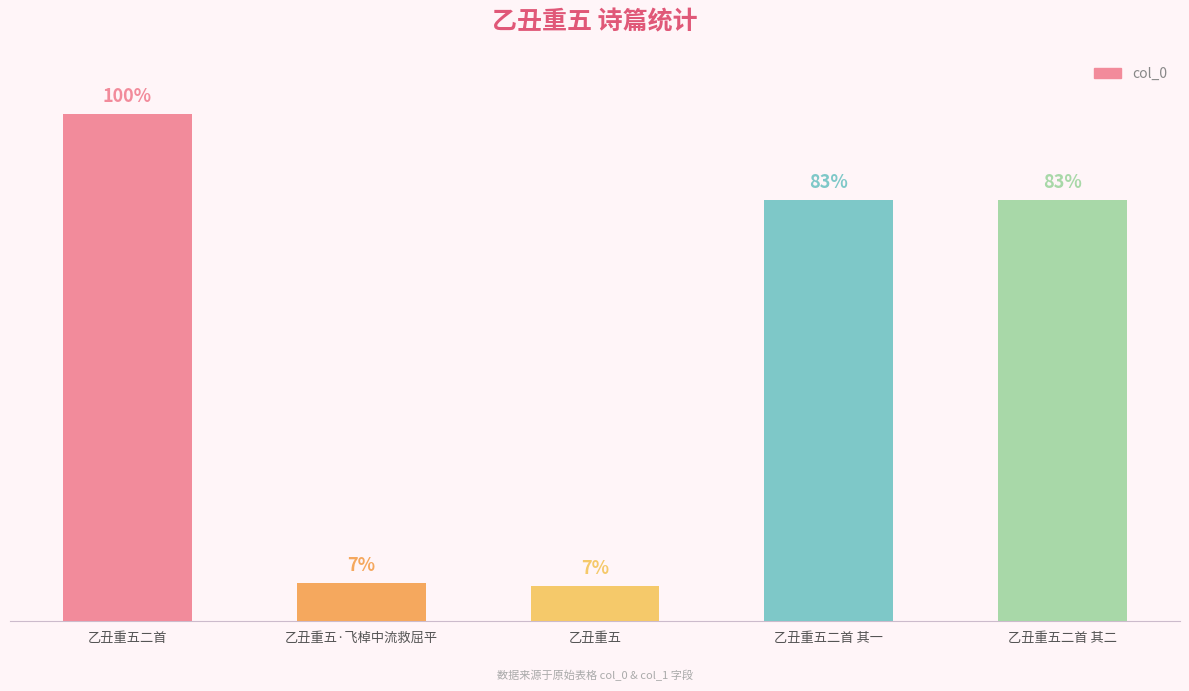

Are the bars horizontal?

No